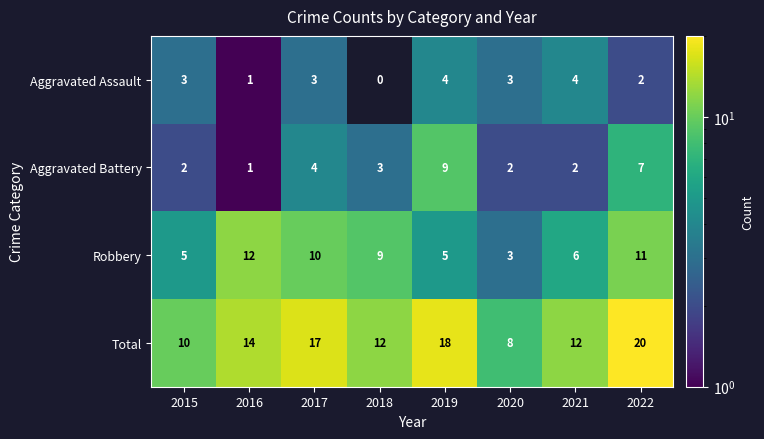

Where is Total nearest to the value 14?

2016